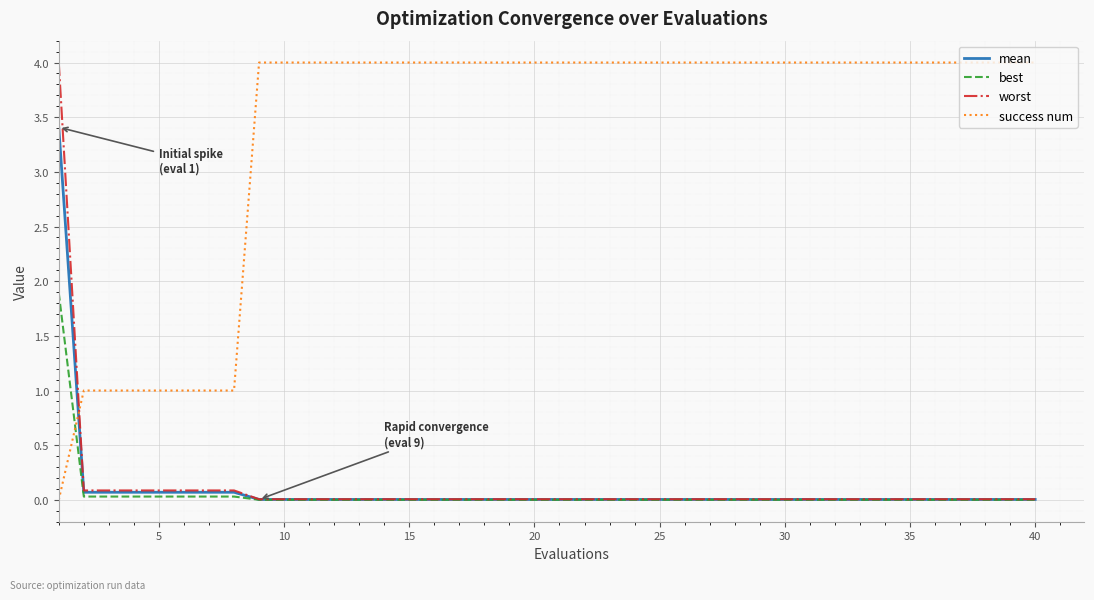

Which series has the largest total across all categories?

success num